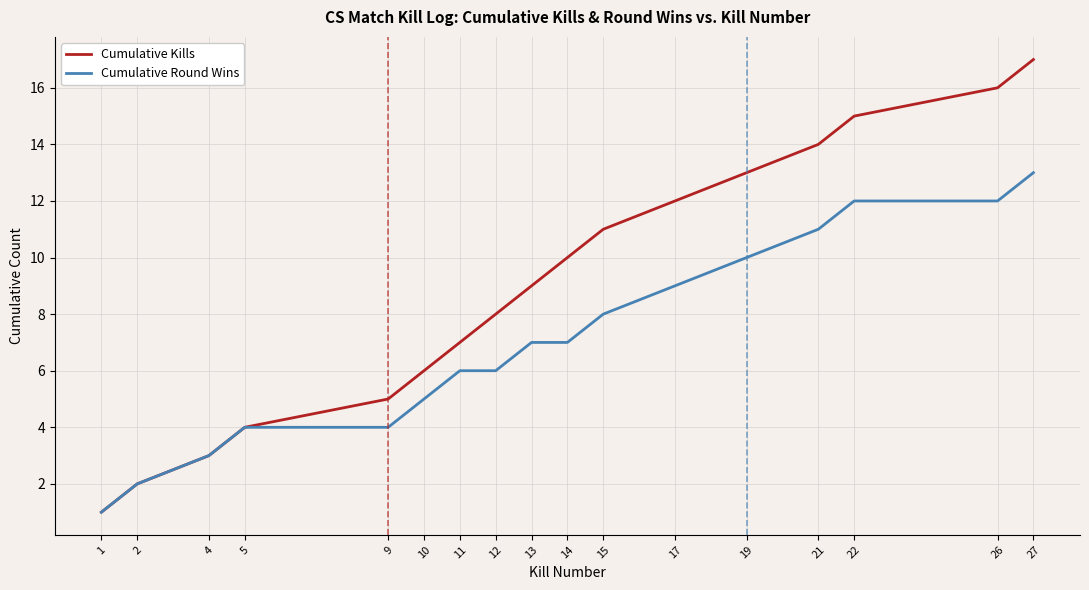

Reading left to right, extract all data points from this chart.

Cumulative Kills: 1=1	2=2	4=3	5=4	9=5	10=6	11=7	12=8	13=9	14=10	15=11	17=12	19=13	21=14	22=15	26=16	27=17
Cumulative Round Wins: 1=1	2=2	4=3	5=4	9=4	10=5	11=6	12=6	13=7	14=7	15=8	17=9	19=10	21=11	22=12	26=12	27=13